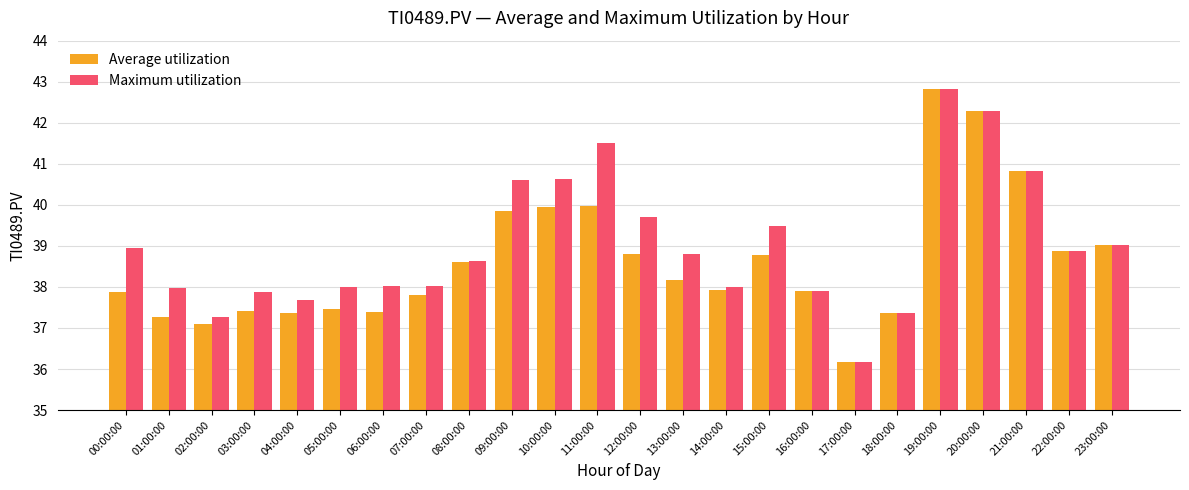

What is the maximum value shown in the chart?

42.8